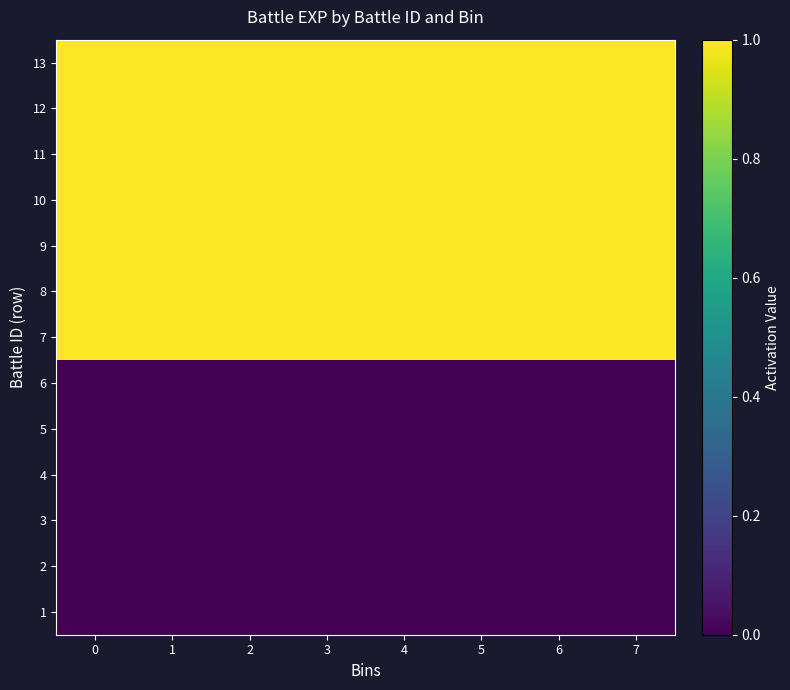

Reading left to right, list all the values displayed in this chart.

1: 0=0	1=0	2=0	3=0	4=0	5=0	6=0	7=0
2: 0=0	1=0	2=0	3=0	4=0	5=0	6=0	7=0
3: 0=0	1=0	2=0	3=0	4=0	5=0	6=0	7=0
4: 0=0	1=0	2=0	3=0	4=0	5=0	6=0	7=0
5: 0=0	1=0	2=0	3=0	4=0	5=0	6=0	7=0
6: 0=0	1=0	2=0	3=0	4=0	5=0	6=0	7=0
7: 0=1	1=1	2=1	3=1	4=1	5=1	6=1	7=1
8: 0=1	1=1	2=1	3=1	4=1	5=1	6=1	7=1
9: 0=1	1=1	2=1	3=1	4=1	5=1	6=1	7=1
10: 0=1	1=1	2=1	3=1	4=1	5=1	6=1	7=1
11: 0=1	1=1	2=1	3=1	4=1	5=1	6=1	7=1
12: 0=1	1=1	2=1	3=1	4=1	5=1	6=1	7=1
13: 0=1	1=1	2=1	3=1	4=1	5=1	6=1	7=1